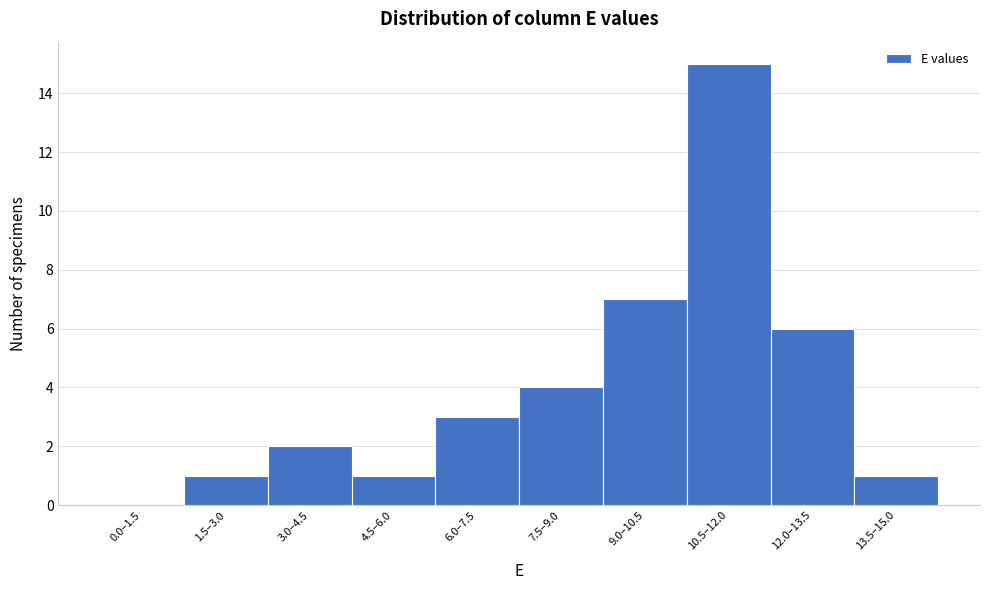

Reading left to right, transcribe all the data shown in this chart.

0.0–1.5=0	1.5–3.0=1	3.0–4.5=2	4.5–6.0=1	6.0–7.5=3	7.5–9.0=4	9.0–10.5=7	10.5–12.0=15	12.0–13.5=6	13.5–15.0=1